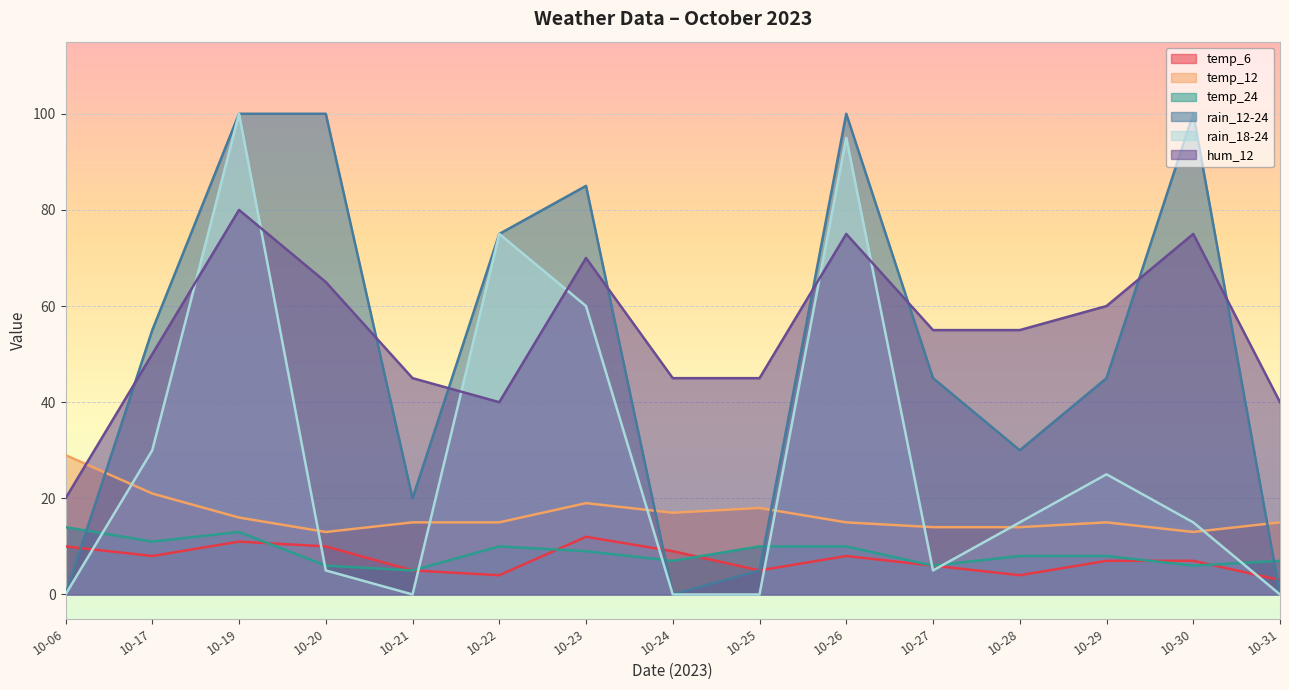

The temp_6 series shows 16 at 10-20. True or false?

False